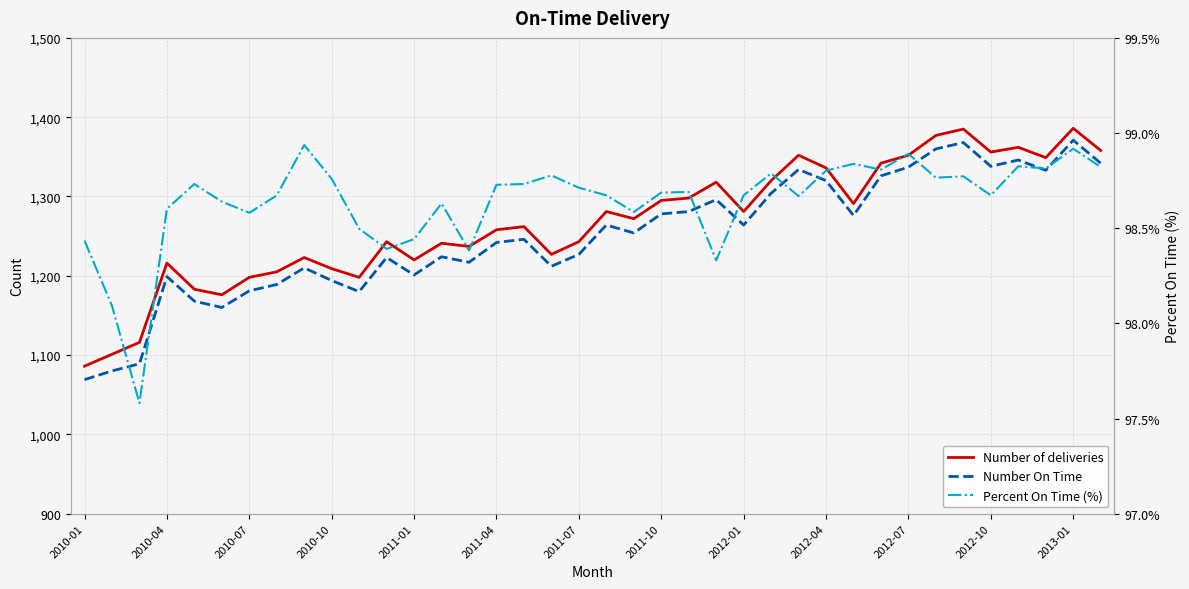

How many values in the Number of deliveries series exceed 1272?

18